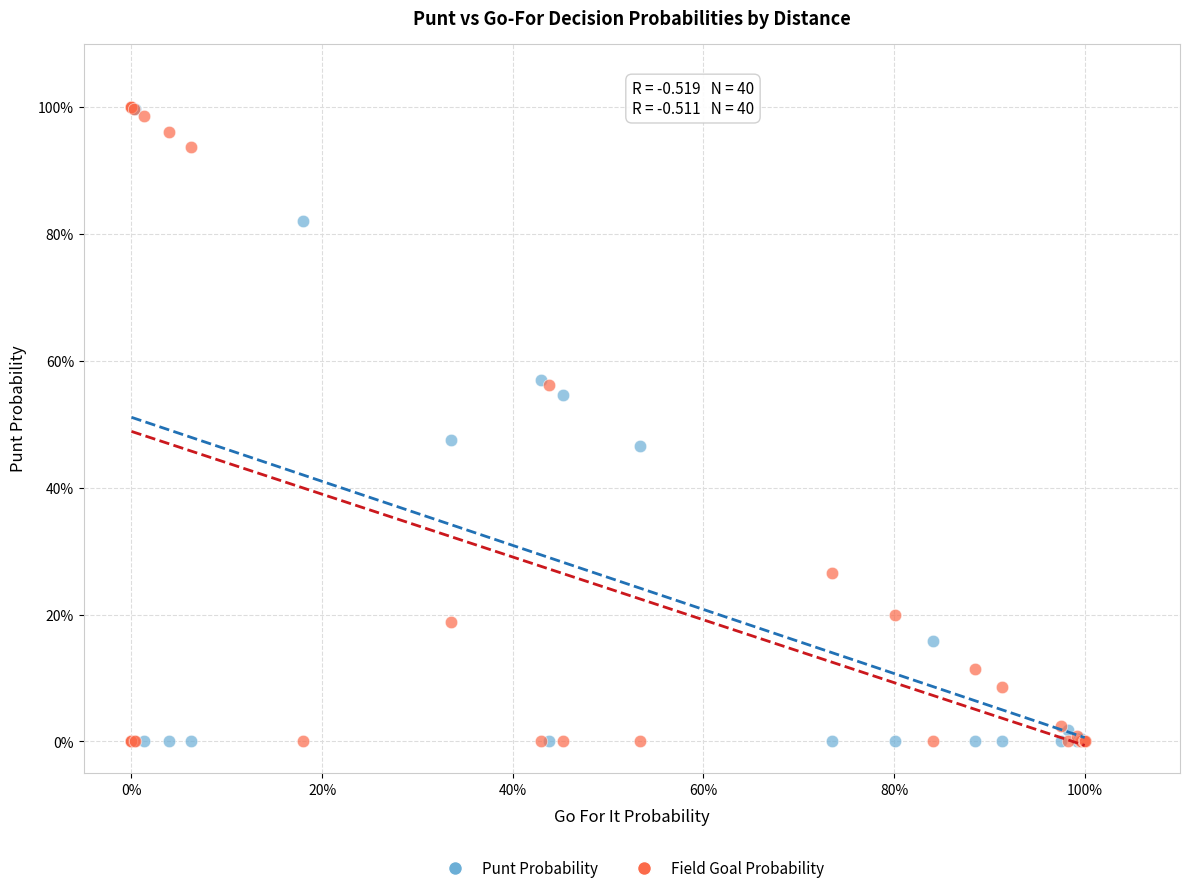

What are all the series names shown in the legend?

Punt Probability, Field Goal Probability